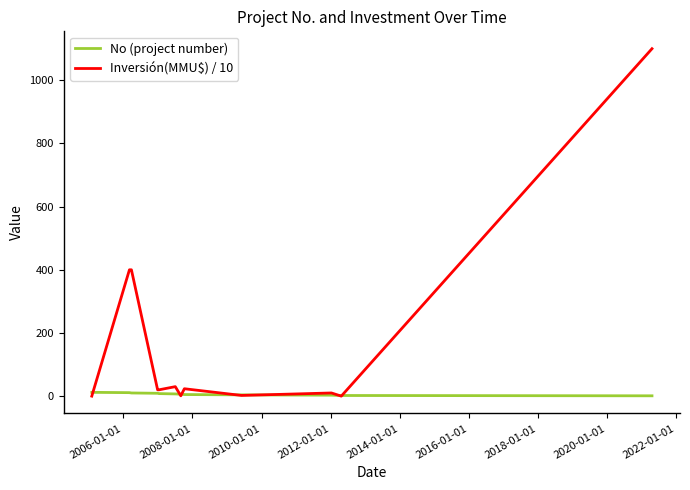

Which series ends up on top after the final intersection of Inversión(MMU$) / 10 and No (project number)?

Inversión(MMU$) / 10